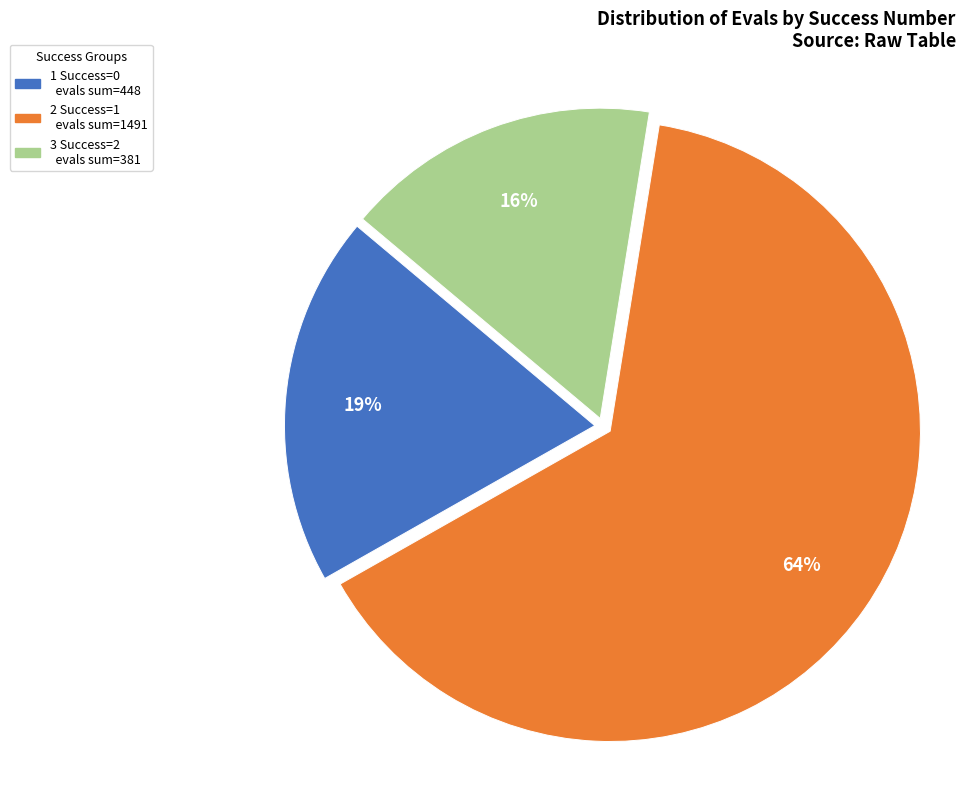

To the nearest percent, what is the average slice percentage?

33%